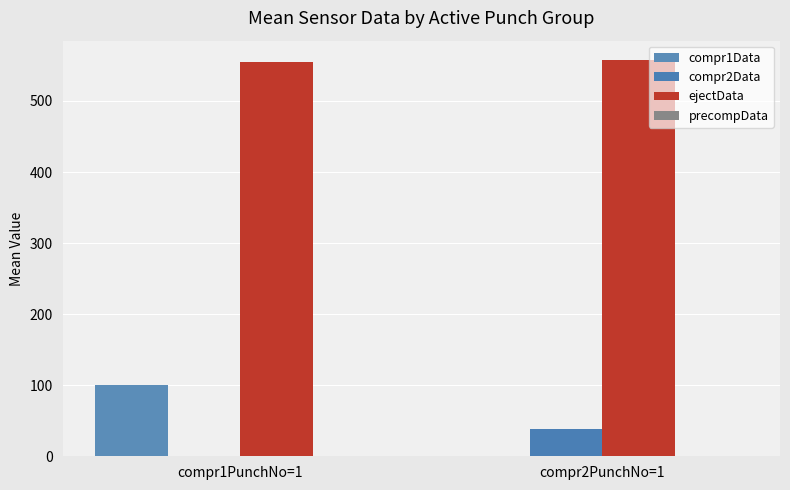

What is the maximum value for ejectData?

557